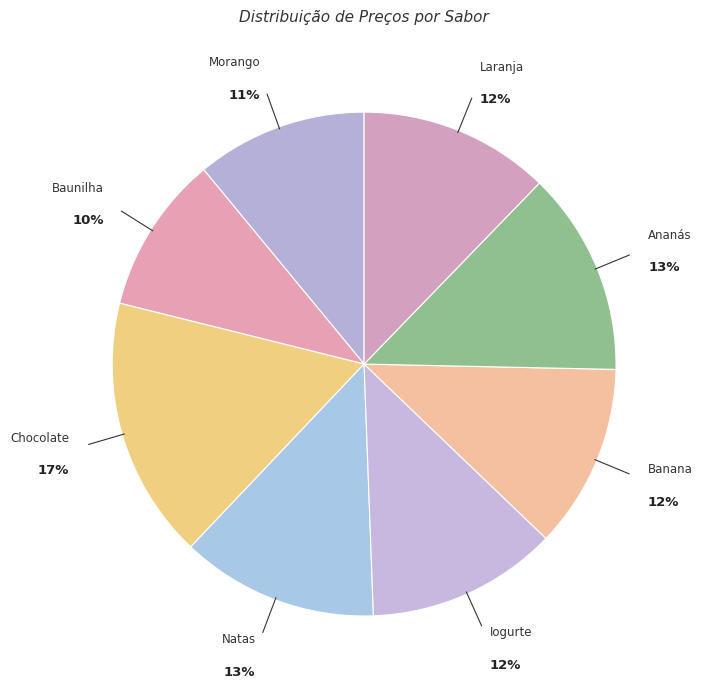

Combined, do Ananás and Laranja account for over 50%?

No